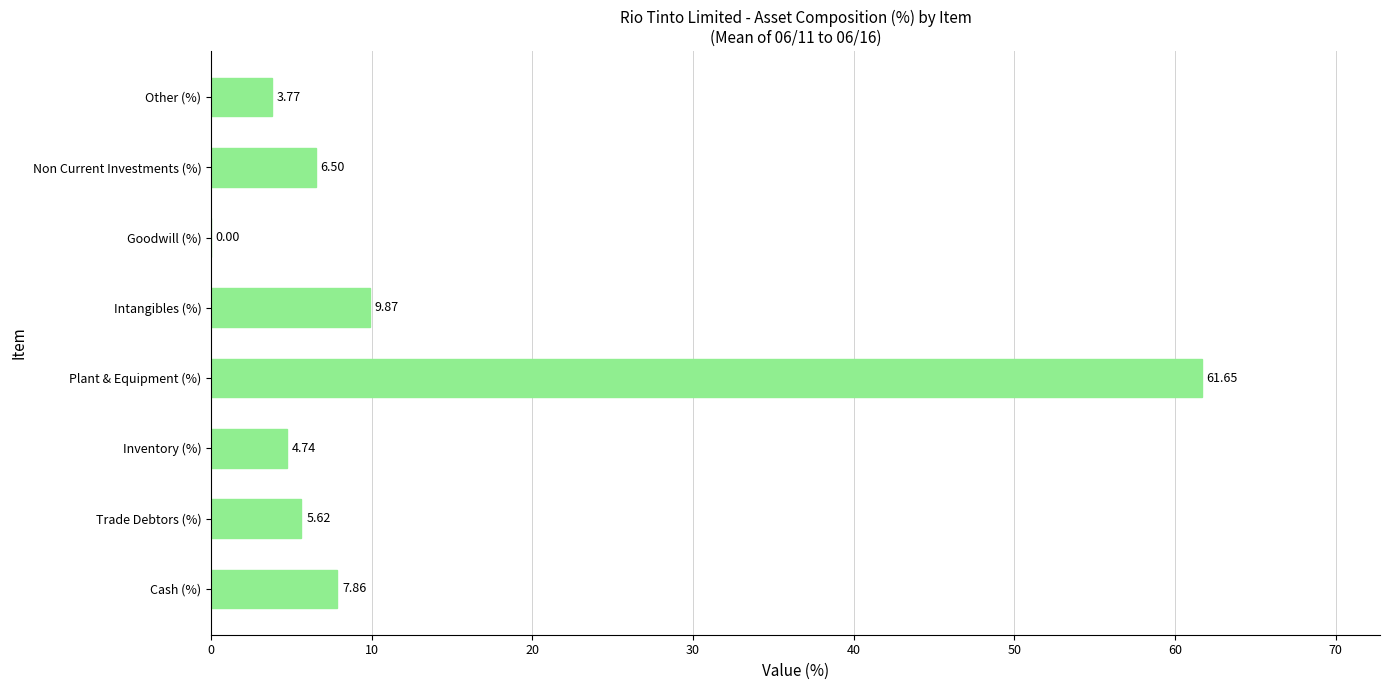

What is the sum of the values at Goodwill (%) and Non Current Investments (%)?

6.5